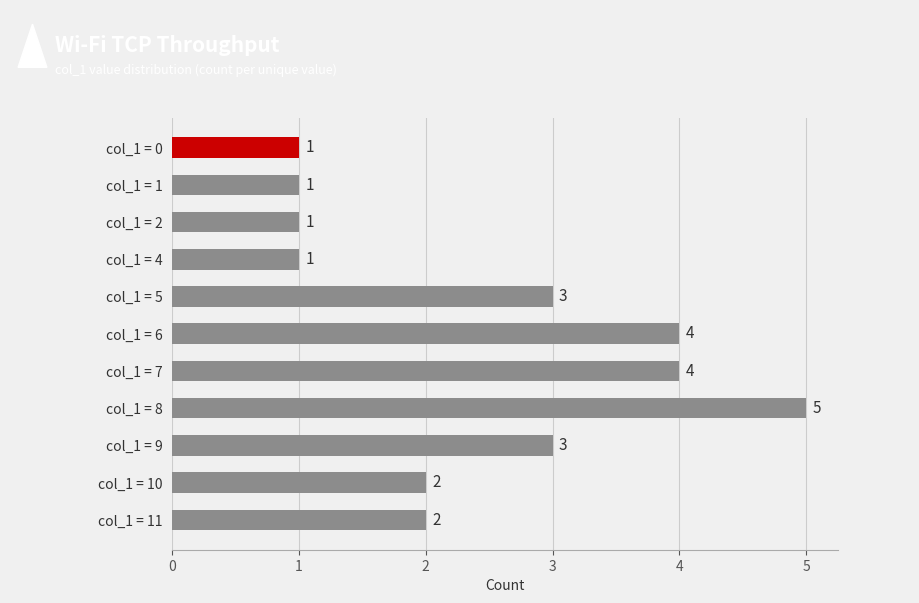

Reading top to bottom, extract all data points from this chart.

1	1	1	1	3	4	4	5	3	2	2